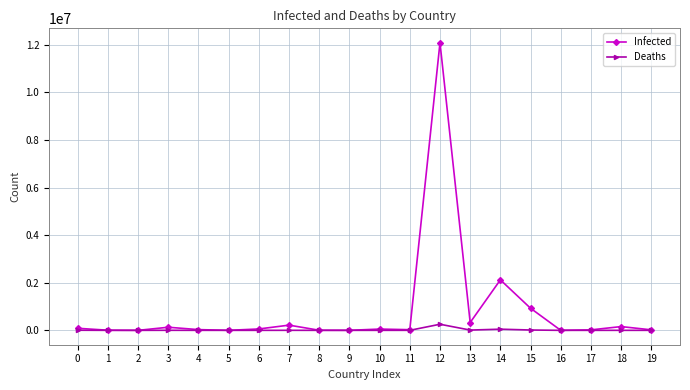

At which category is the sum across all series the highest?

12